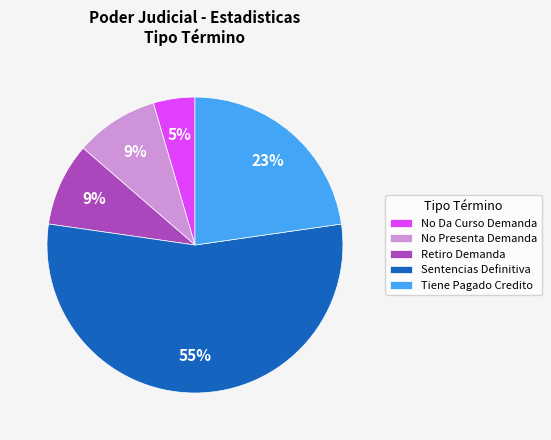

To the nearest percent, what percentage of the pie is No Da Curso Demanda?

5%